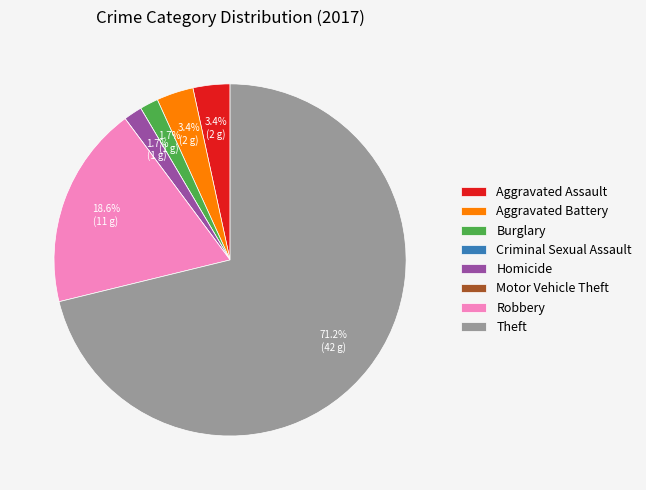

Which category has the biggest portion of the pie?

Theft